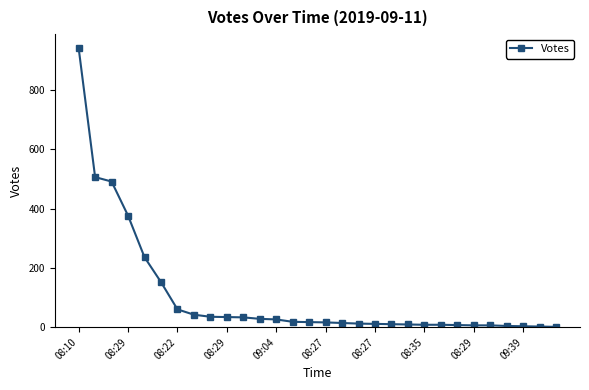

What is the sum of all values?

3112